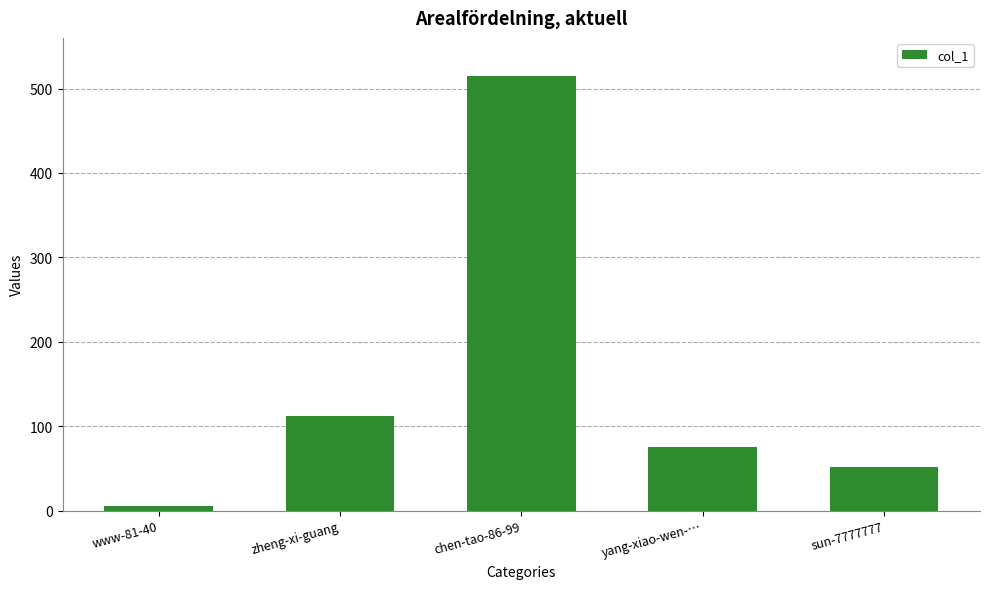

What is the sum of all values?

759